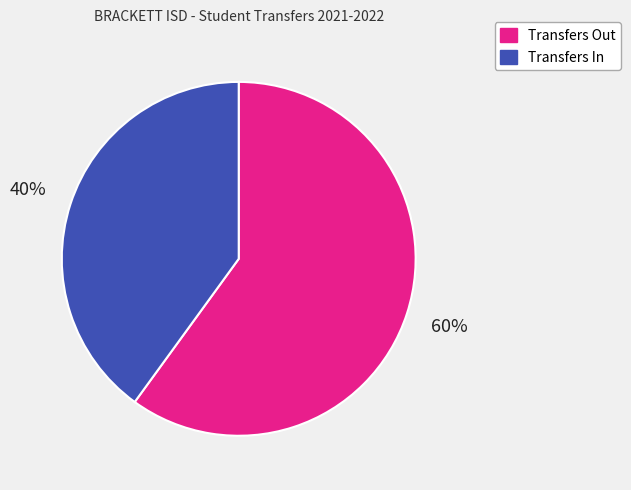

Between Transfers Out and Transfers In, which is larger?

Transfers Out